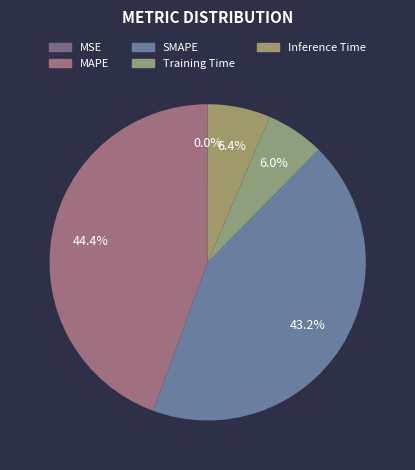

What percentage is the MAPE slice, to the nearest percent?

44%